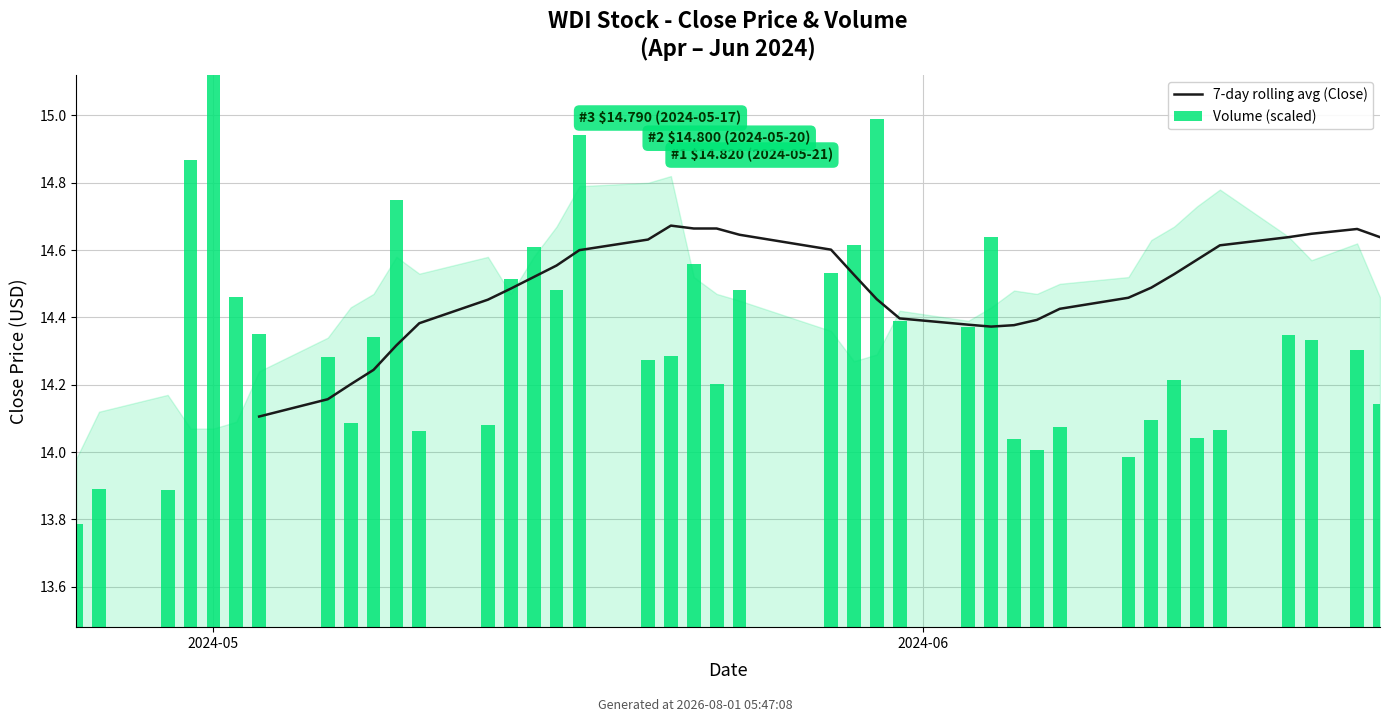

Are the bars horizontal?

No